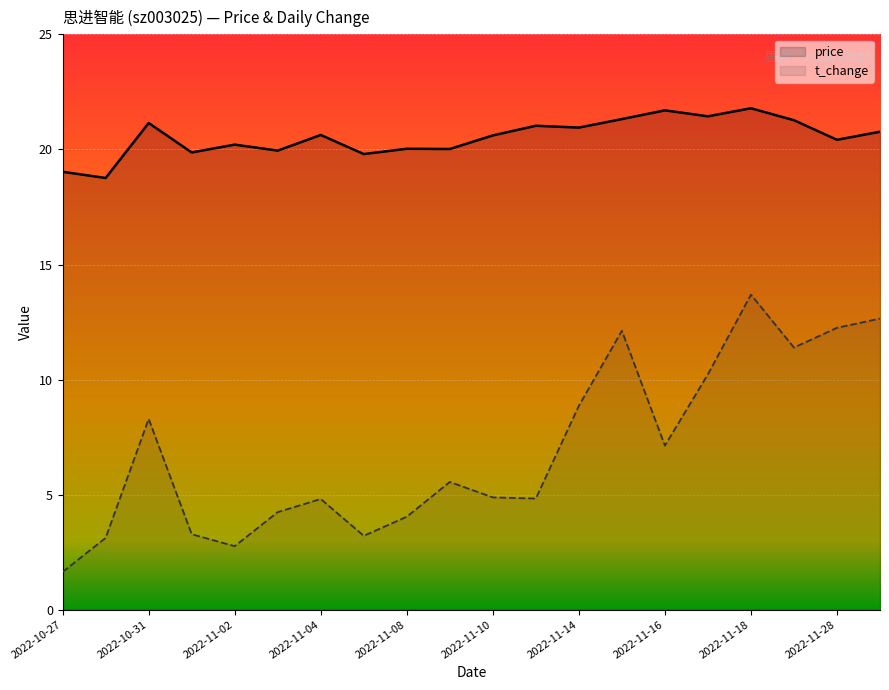

What position from the right is 17?

3